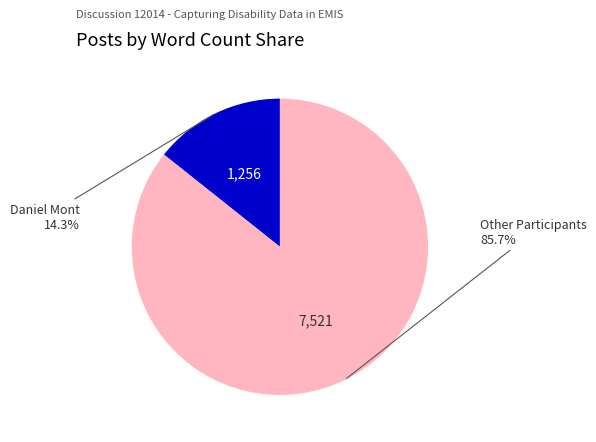

How many slices are in this pie chart?

2